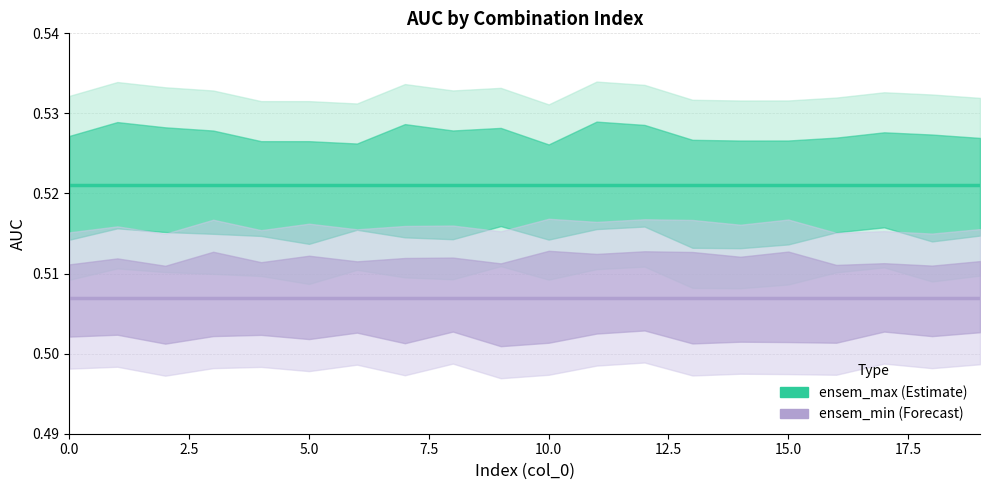

What are all the series names shown in the legend?

ensem_max, ensem_min